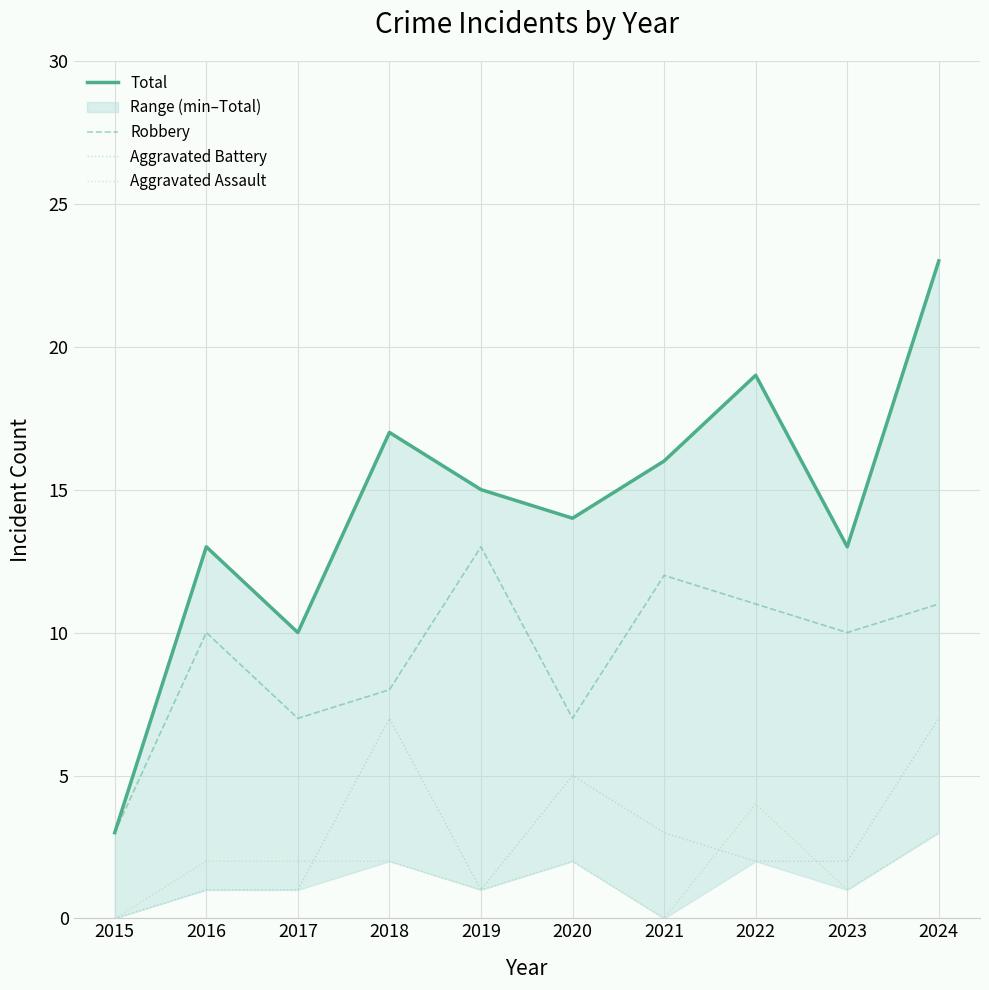

What is the spread (max minus min) of values at 2019?

14